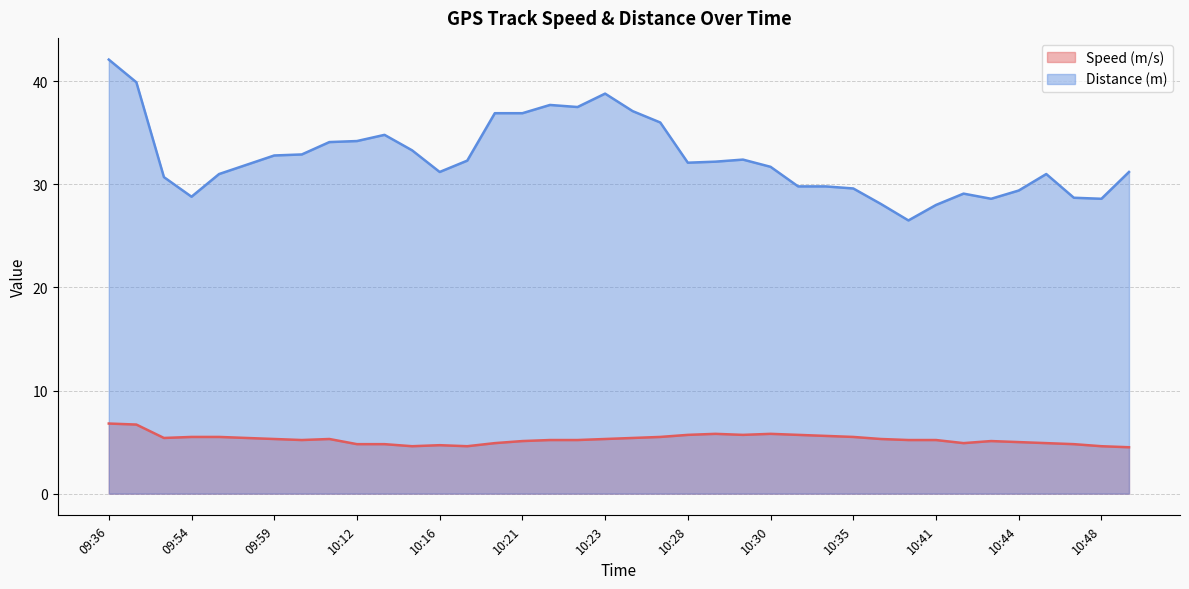

Does the chart have visible grid lines?

Yes